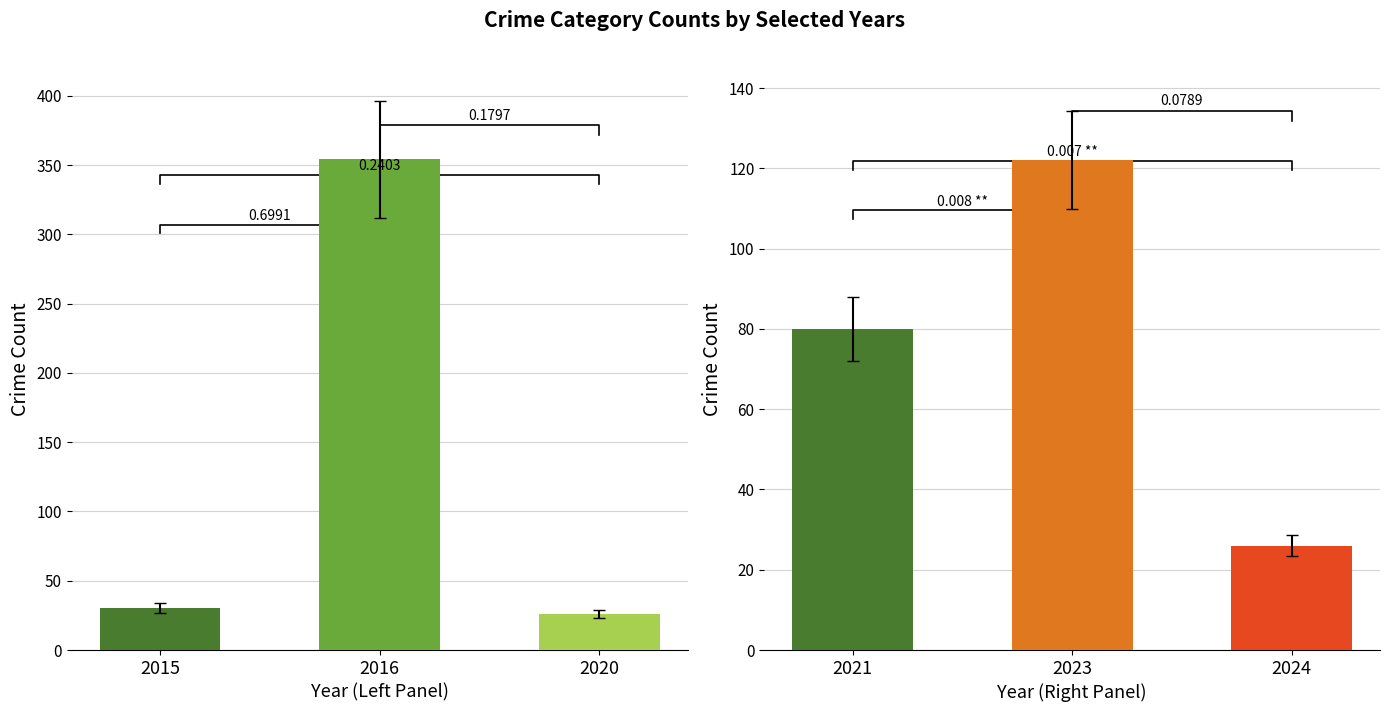

What are all the series names shown in the legend?

2023, 2024, 2020, 2021, 2015, 2016